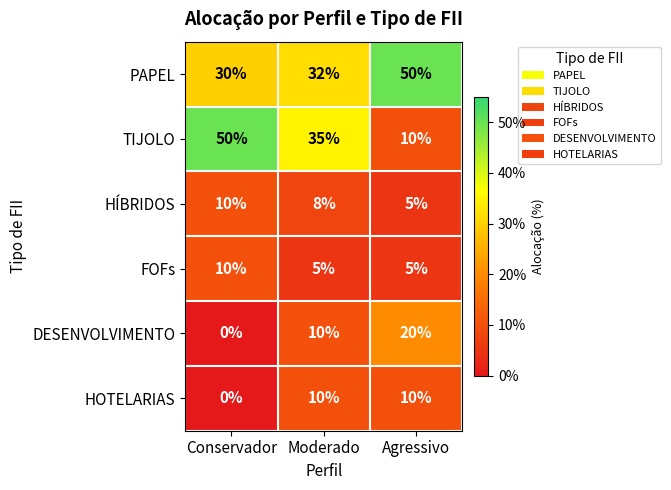

At how many categories does at least one series exceed 0?

3